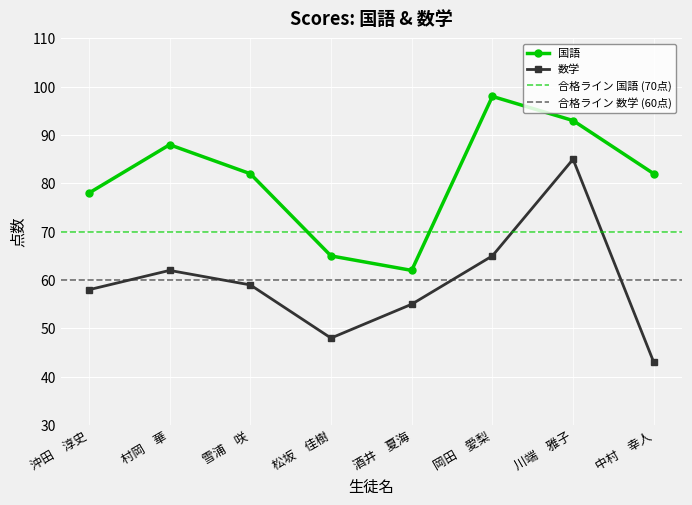

True or false: 数学 and 国語 intersect in this chart.

False